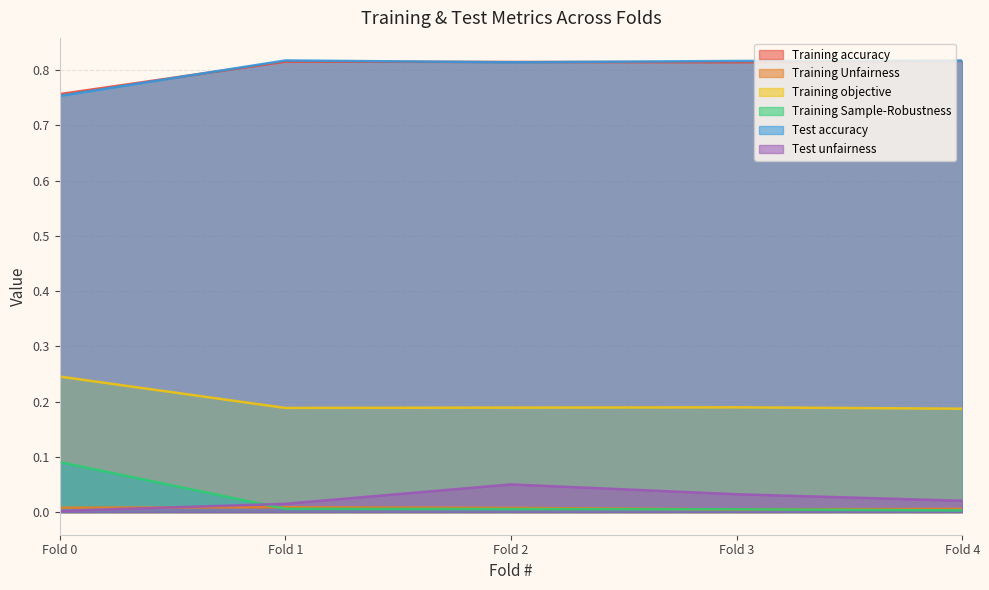

Which series changed the most between Fold 0 and Fold 1?

Training Sample-Robustness